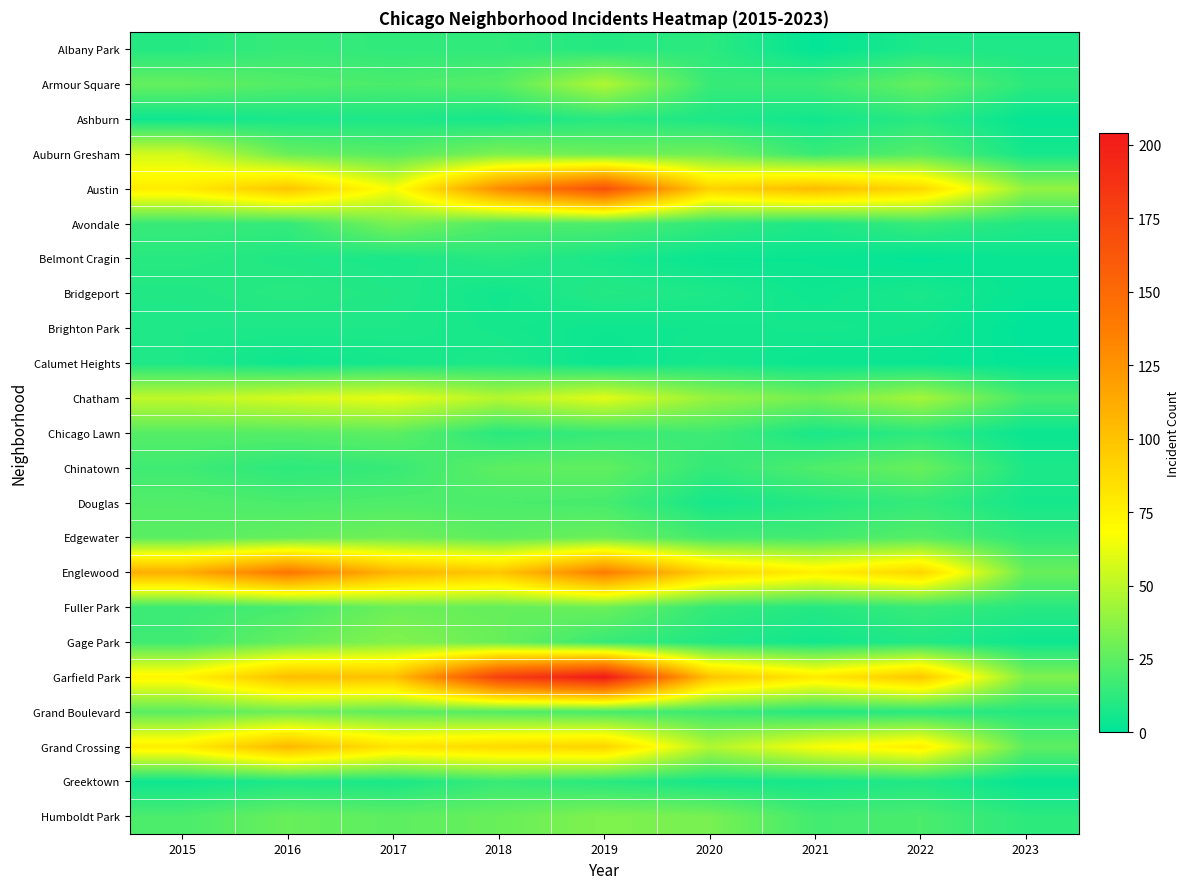

How many distinct data groups are displayed?

23